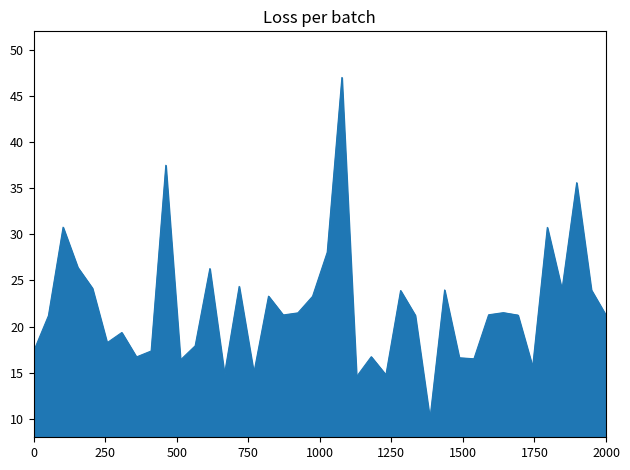

How many lines are shown in the chart?

1